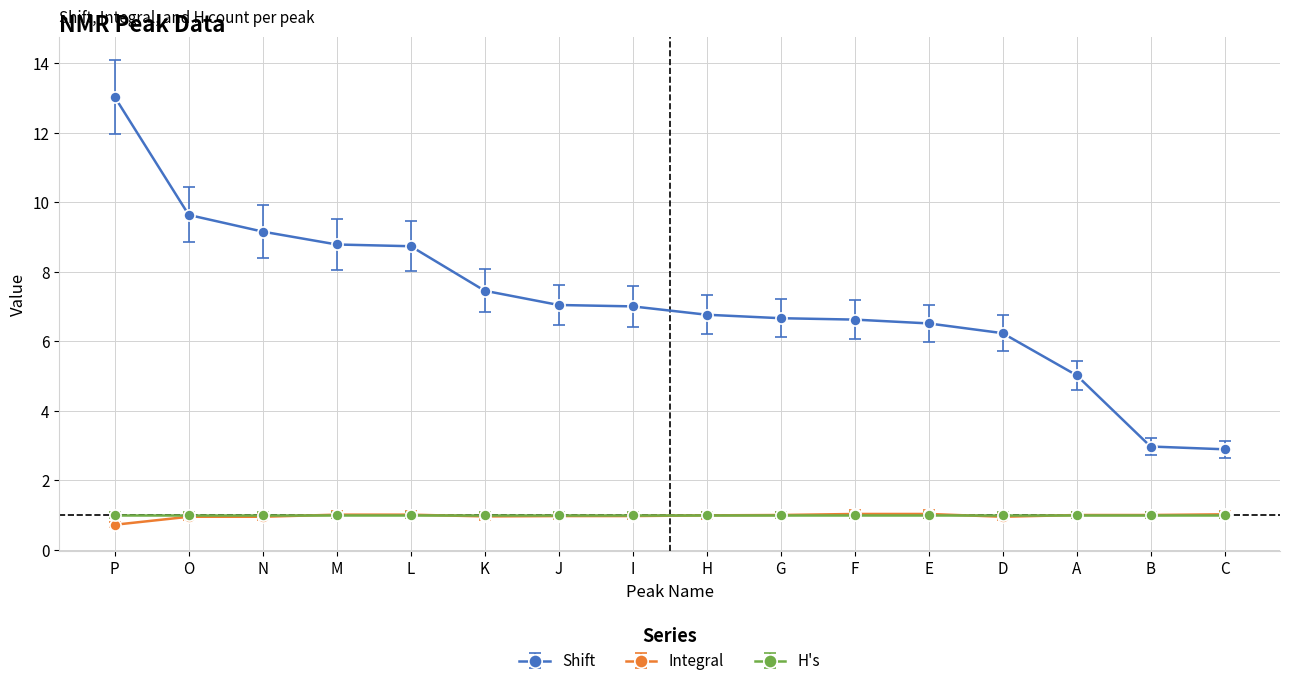

Between L and I, which series saw the biggest shift?

Shift